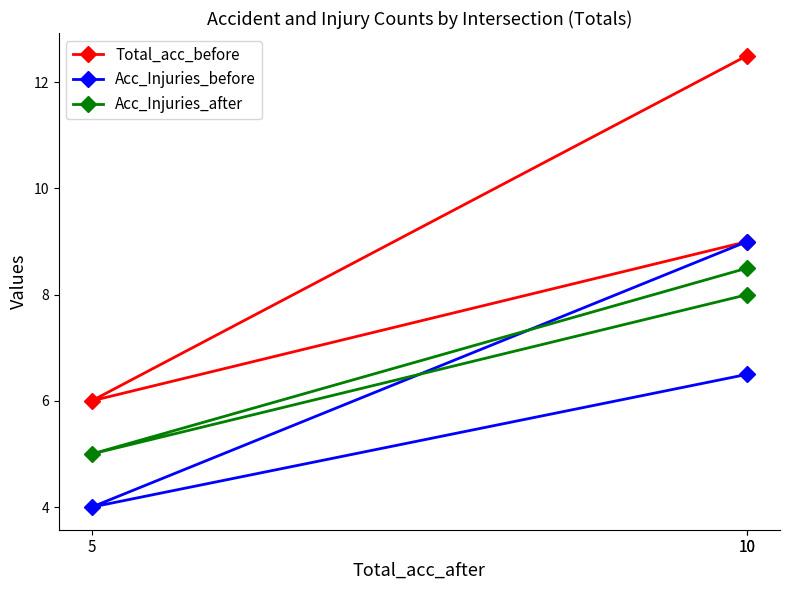

At 5, list the series in order from largest to smallest.

Total_acc_before, Acc_Injuries_after, Acc_Injuries_before